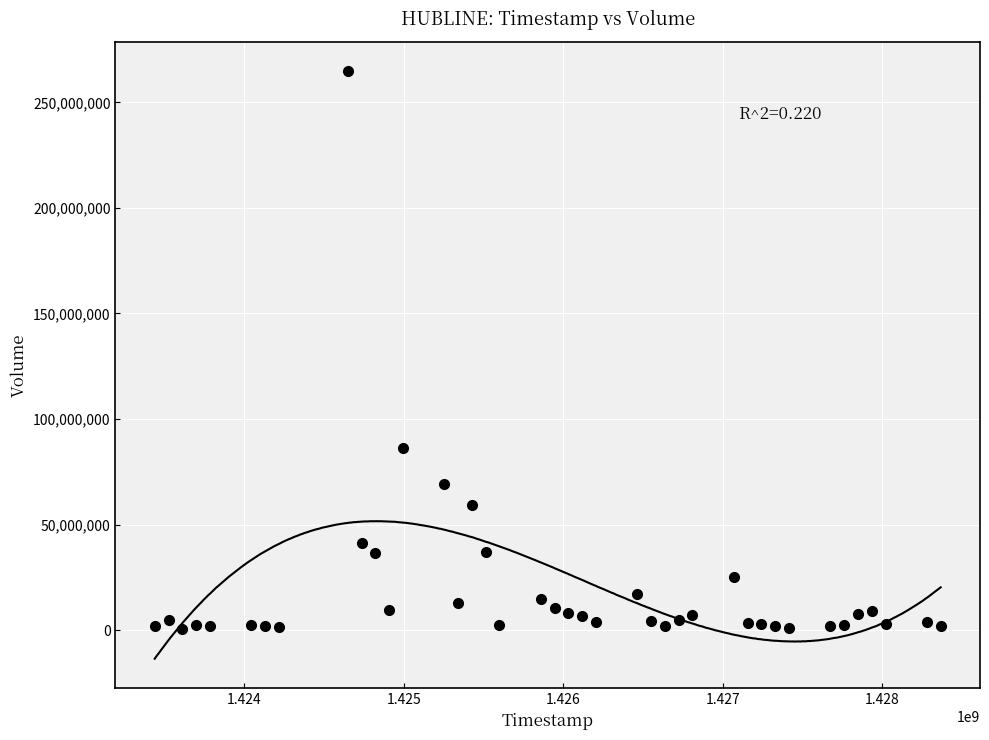

What is the range of Y values (max minus min)?

264500900